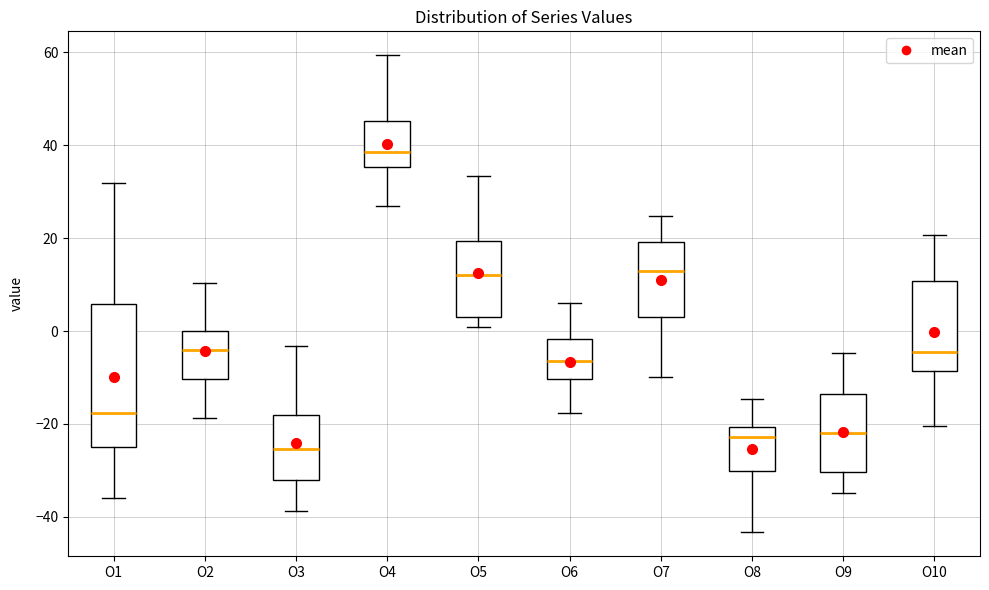

Reading left to right, transcribe this box plot: for each box, give where its median line is, the range the box spans, and where its two whiskers end, as read against the y-axis. The values are not printed on the chart, so give them approximately, as read against the axis.

O1: median -18, box -24 to 6, whiskers -36 to 32
O2: median -4, box -10 to 0, whiskers -18 to 10
O3: median -26, box -32 to -18, whiskers -38 to -4
O4: median 38, box 36 to 46, whiskers 28 to 60
O5: median 12, box 4 to 20, whiskers 0 to 34
O6: median -6, box -10 to -2, whiskers -18 to 6
O7: median 12, box 4 to 20, whiskers -10 to 24
O8: median -22, box -30 to -20, whiskers -44 to -14
O9: median -22, box -30 to -14, whiskers -34 to -4
O10: median -4, box -8 to 10, whiskers -20 to 20